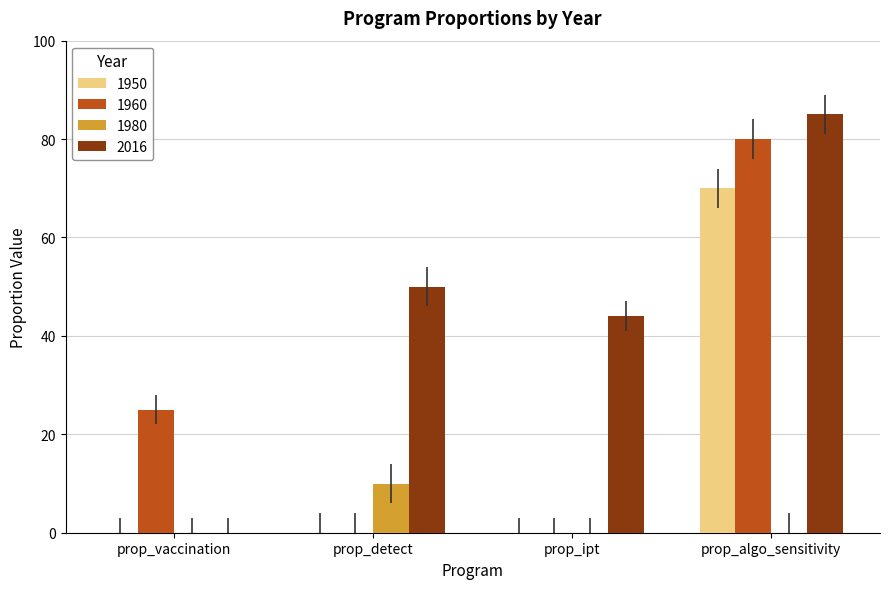

Reading right to left, what are all the values shown in this chart?

1950: prop_algo_sensitivity=70	prop_ipt=0	prop_detect=0	prop_vaccination=0
1960: prop_algo_sensitivity=80	prop_ipt=0	prop_detect=0	prop_vaccination=25
1980: prop_algo_sensitivity=0	prop_ipt=0	prop_detect=10	prop_vaccination=0
2016: prop_algo_sensitivity=85	prop_ipt=44	prop_detect=50	prop_vaccination=0